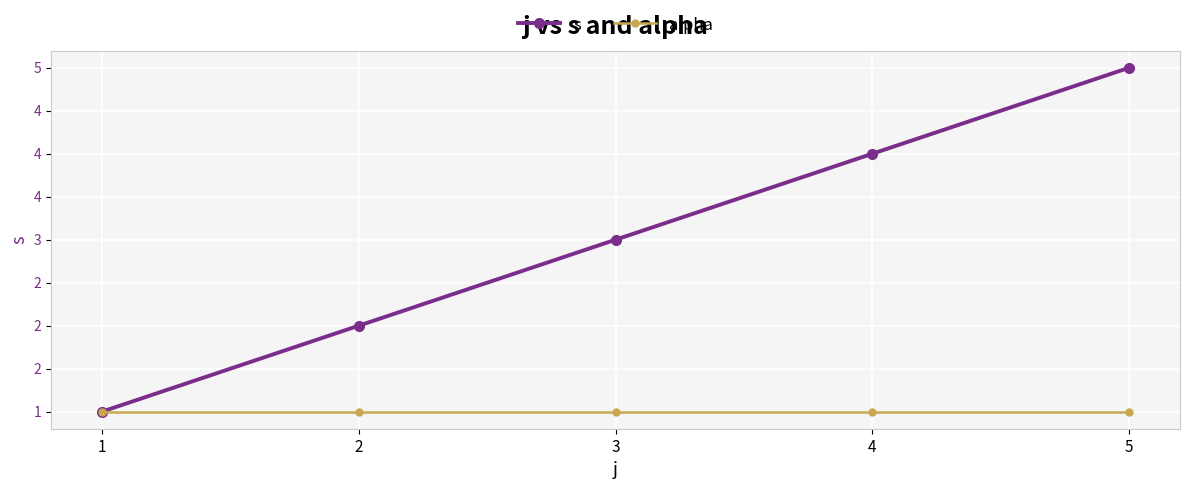

What are all the series names shown in the legend?

s, alpha